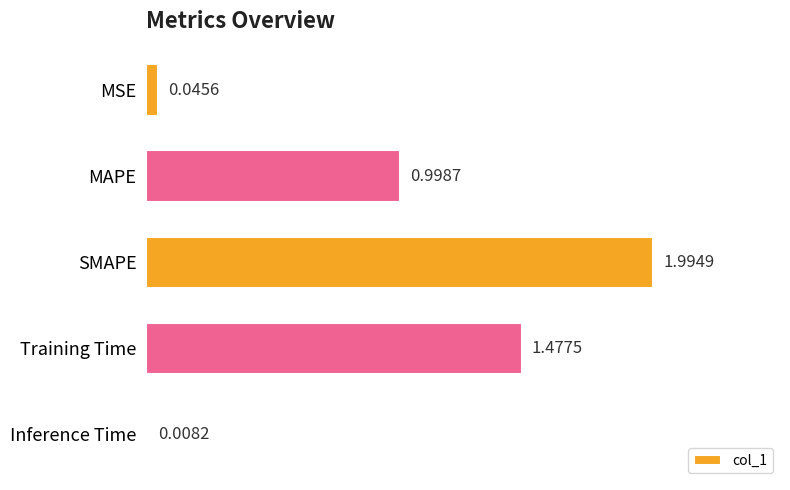

List the labels in order of value, largest first.

SMAPE, Training Time, MAPE, MSE, Inference Time